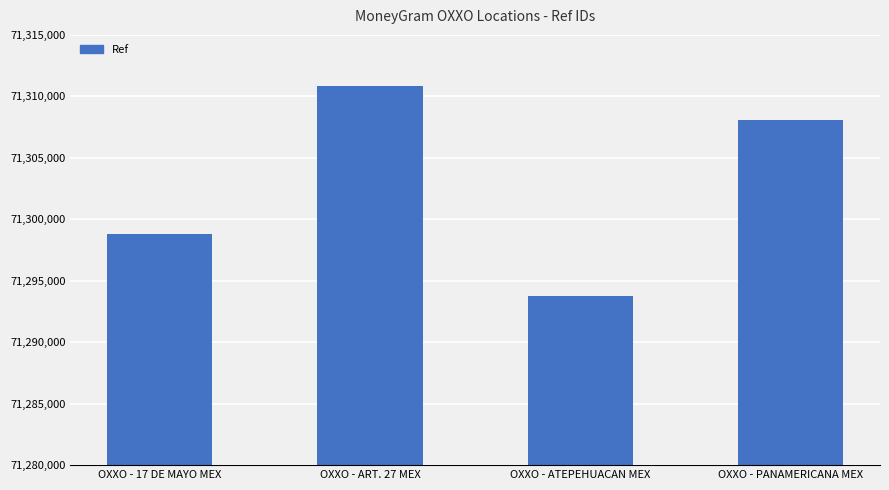

What is the value of the 2nd bar from the left?

71310855